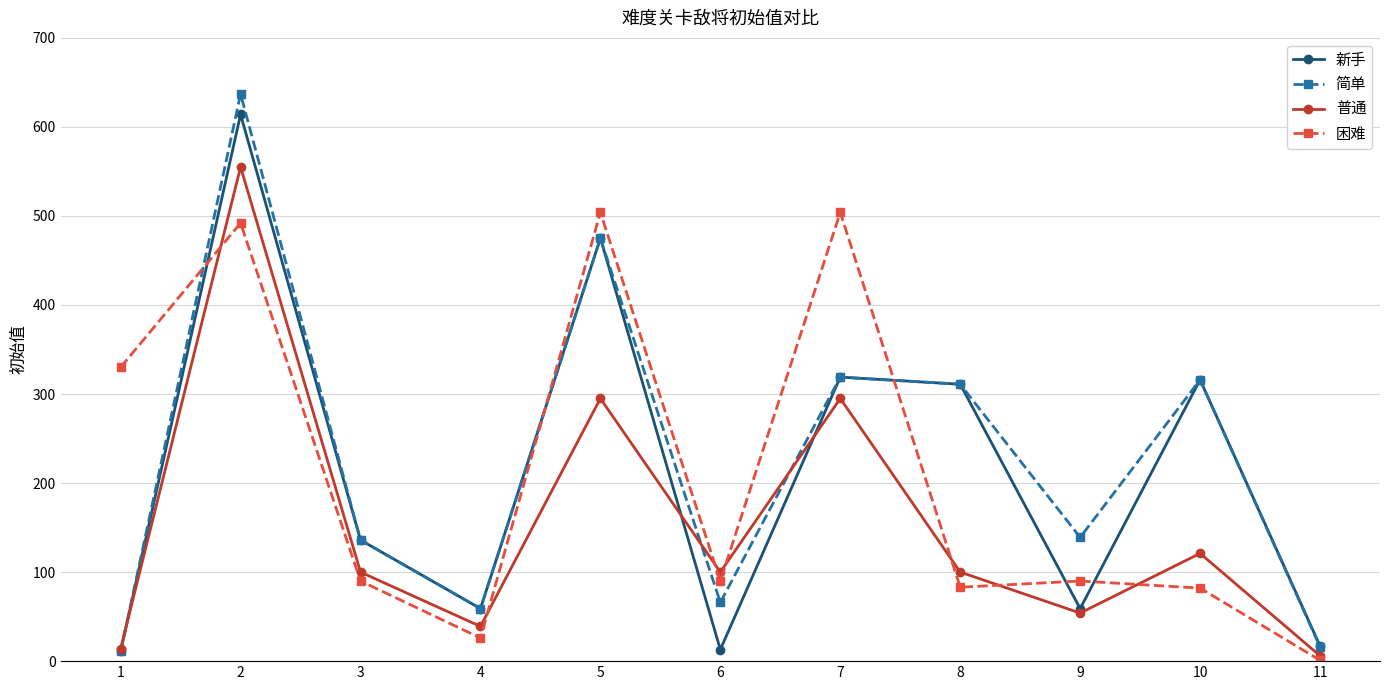

What are all the series names shown in the legend?

新手, 简单, 普通, 困难